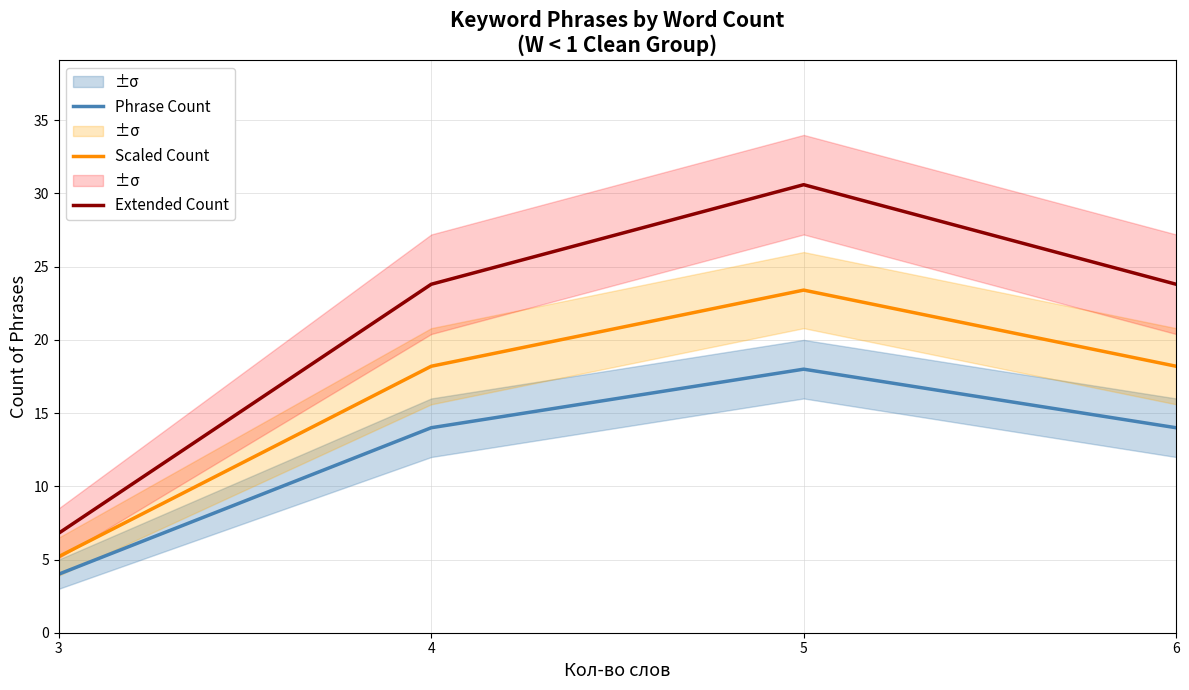

Which label corresponds to the smallest value in the chart?

3